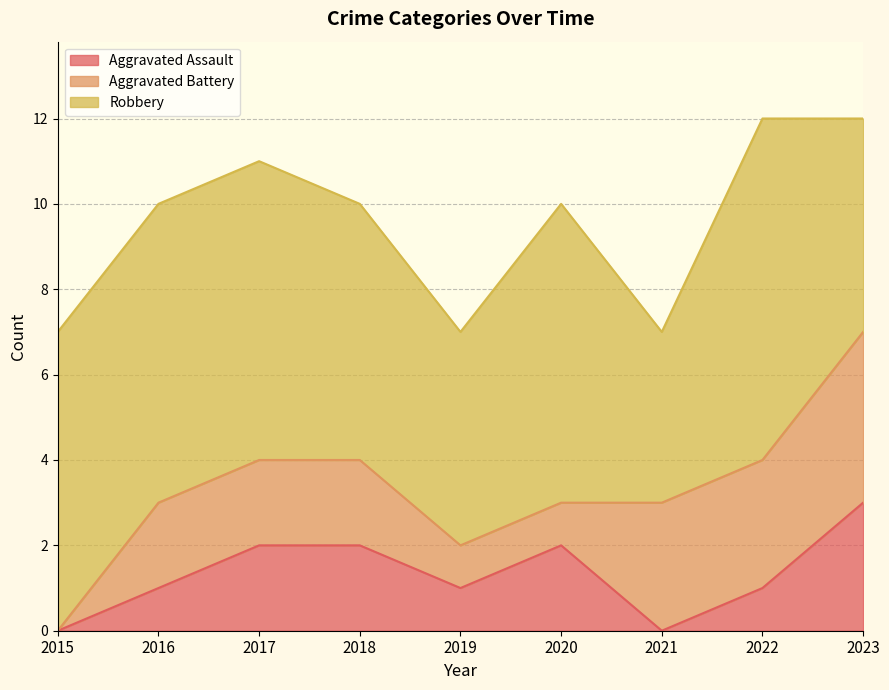

Which series has the largest total across all categories?

Robbery